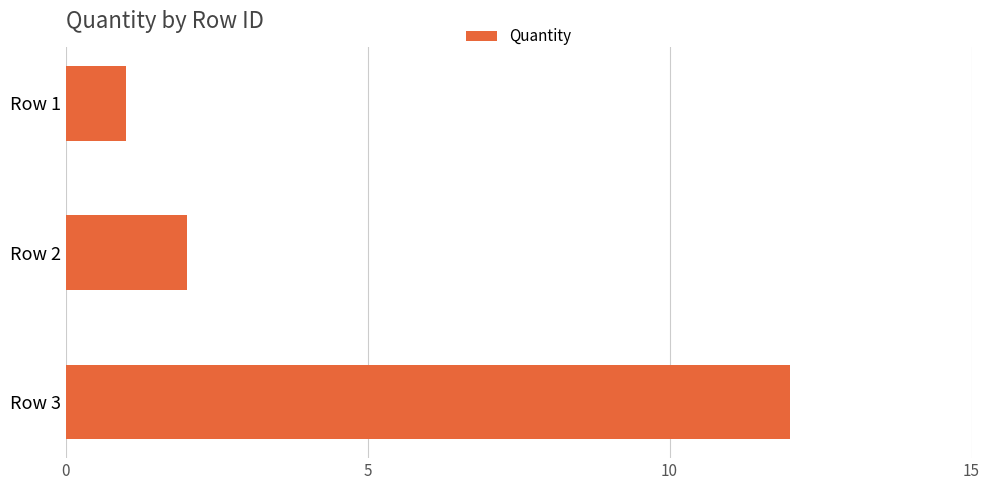

What is the value of the 3rd bar from the top?

12